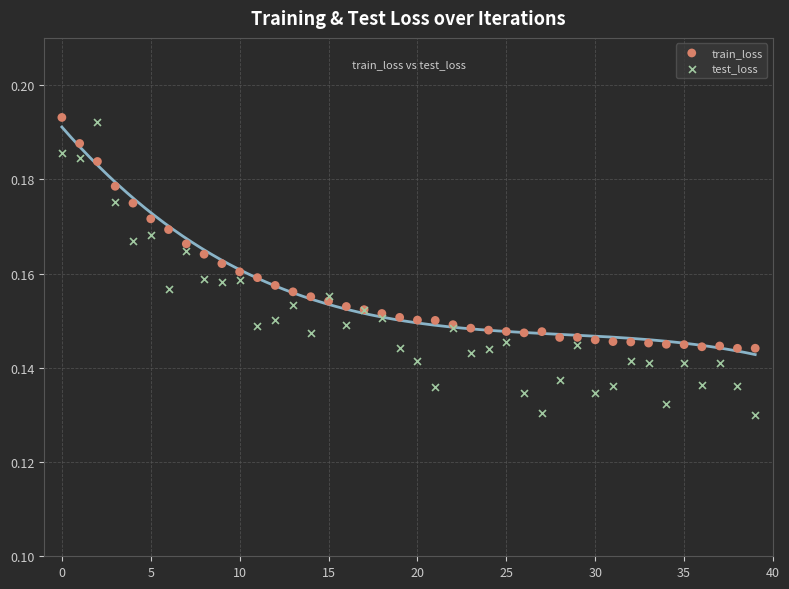

Which series contains the lowest Y value?

test_loss